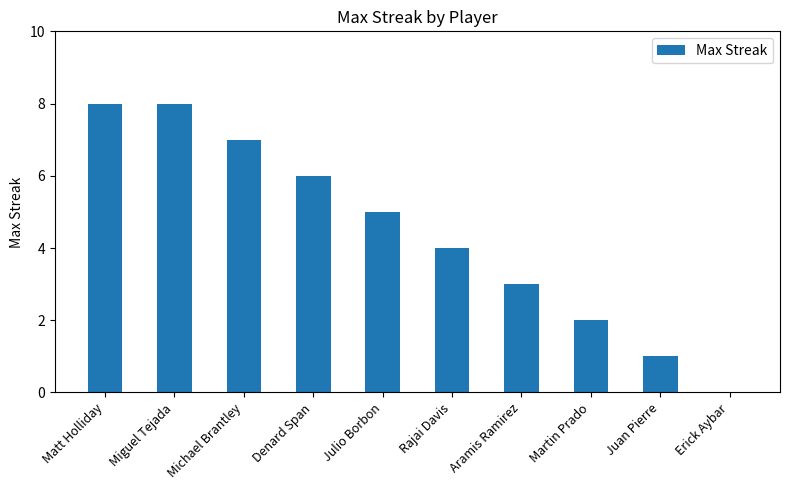

What is the sum of all values?

44